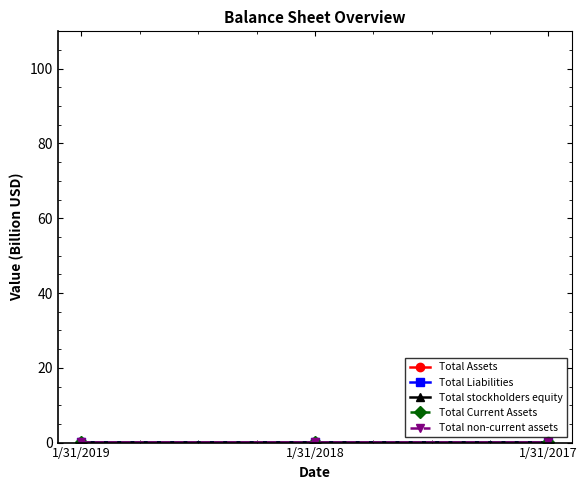

How many lines are shown in the chart?

5